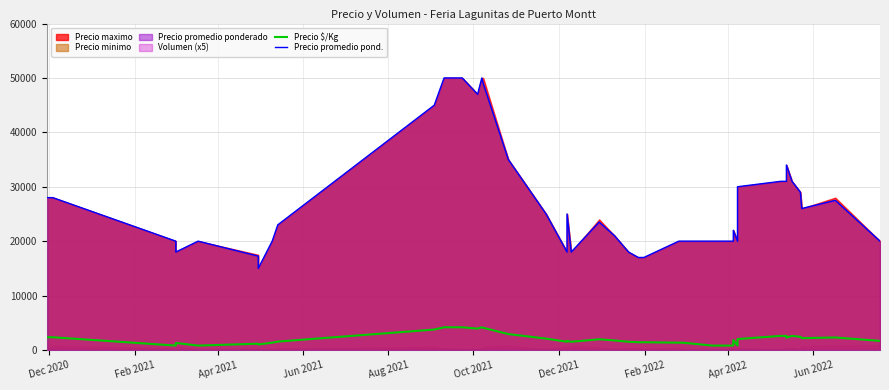

True or false: Precio promedio pond. and Precio $/Kg intersect in this chart.

False